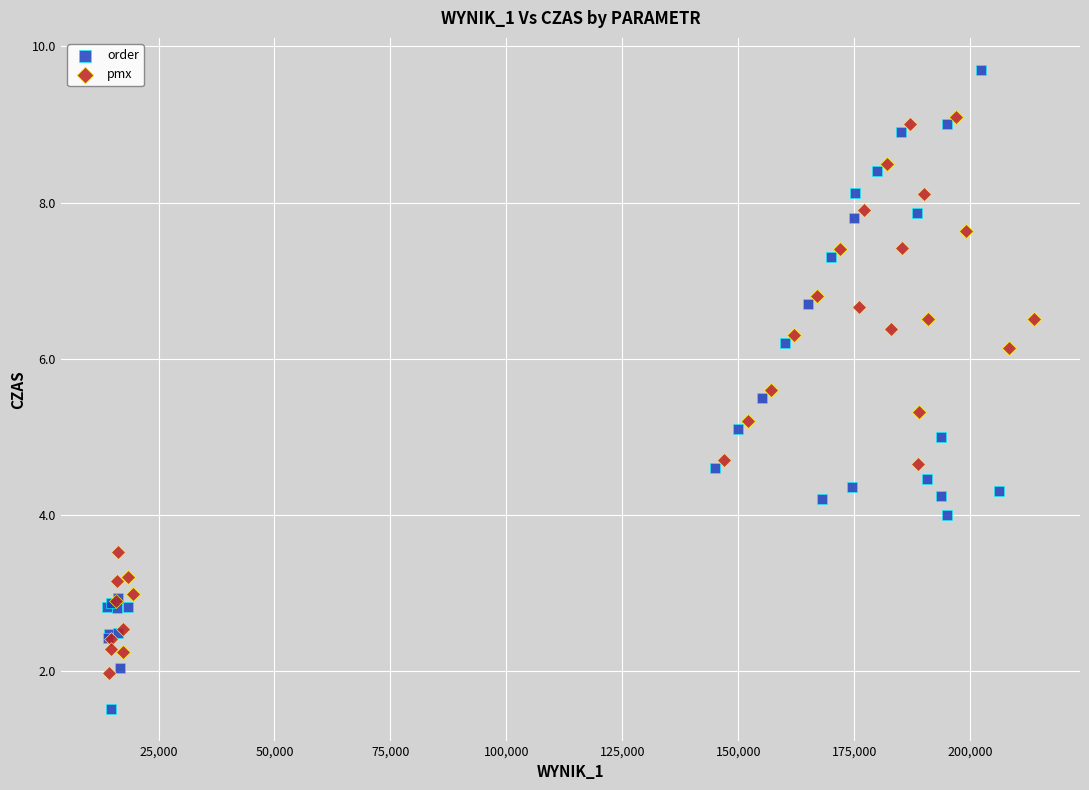

Which series has the largest Y range (max minus min)?

order